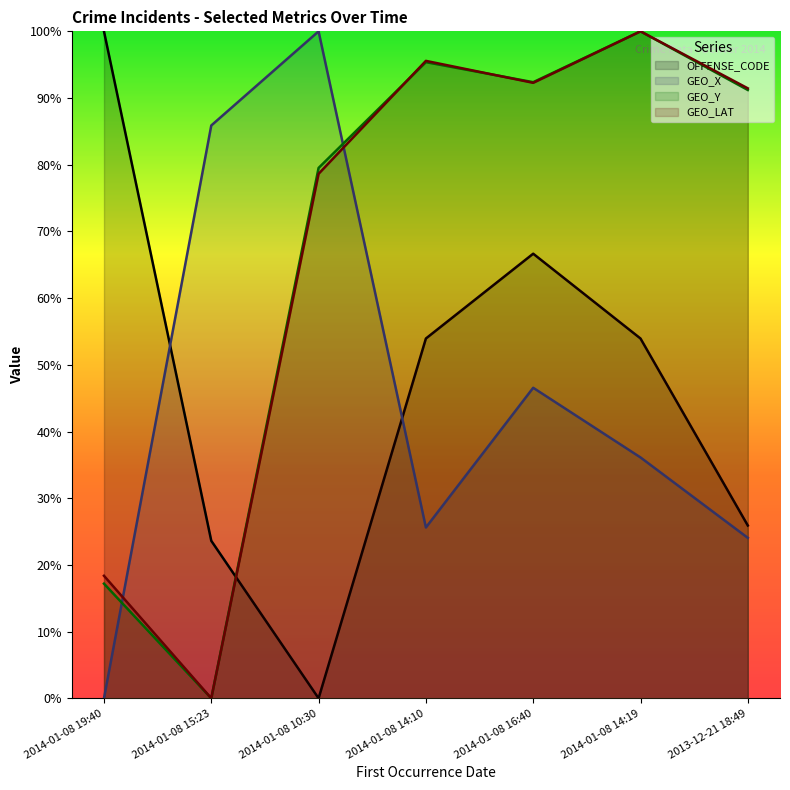

Is the value of GEO_Y at 2014-01-08 15:23 greater than the value of GEO_X at 2014-01-08 10:30?

No